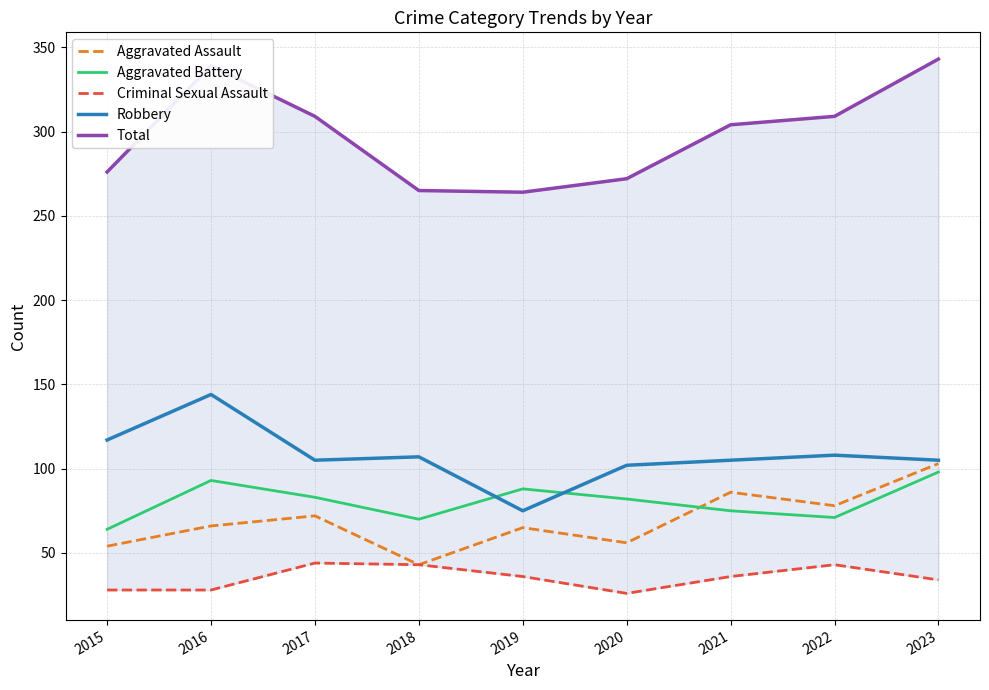

Which has a higher value, 2023 or 2018?

2023